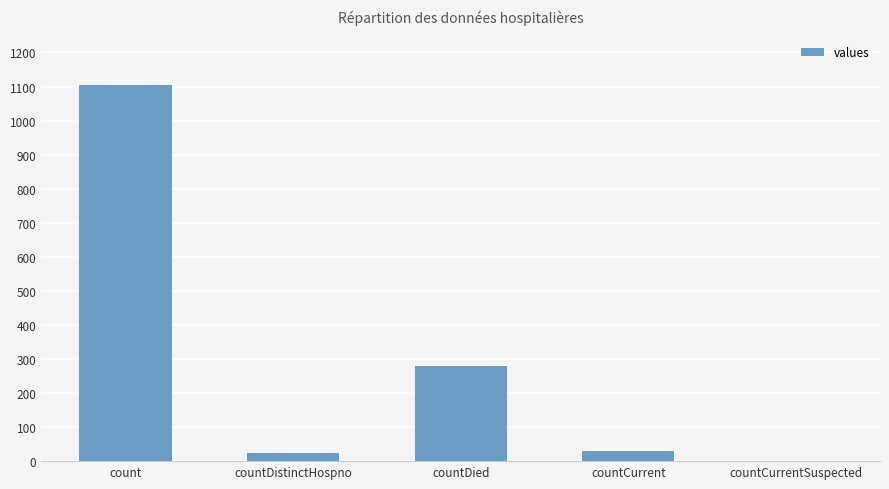

What is the sum of all values?

1435